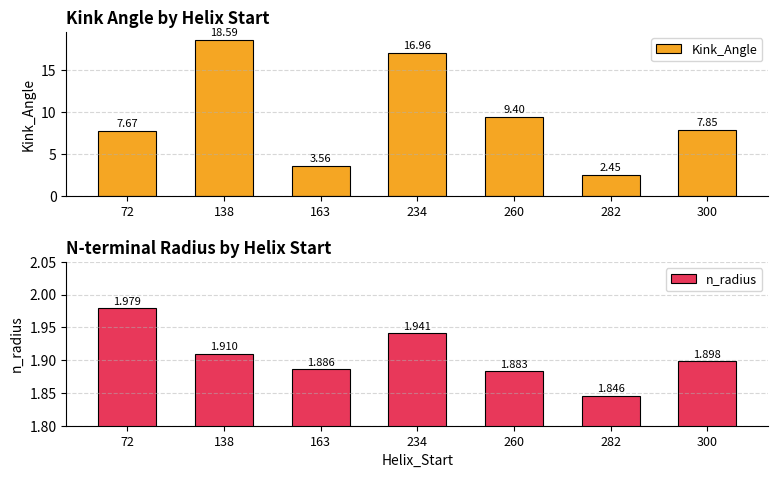

How many data points does each series have?

7